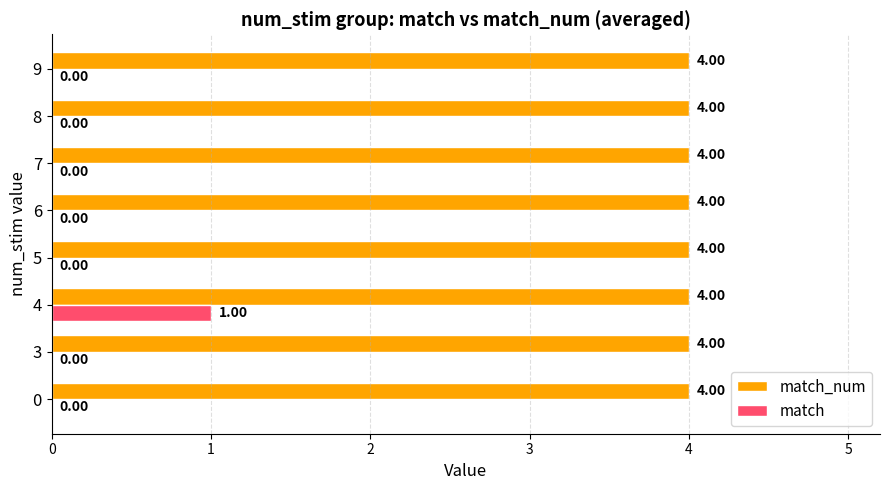

What is the sum of all match_num values?

32